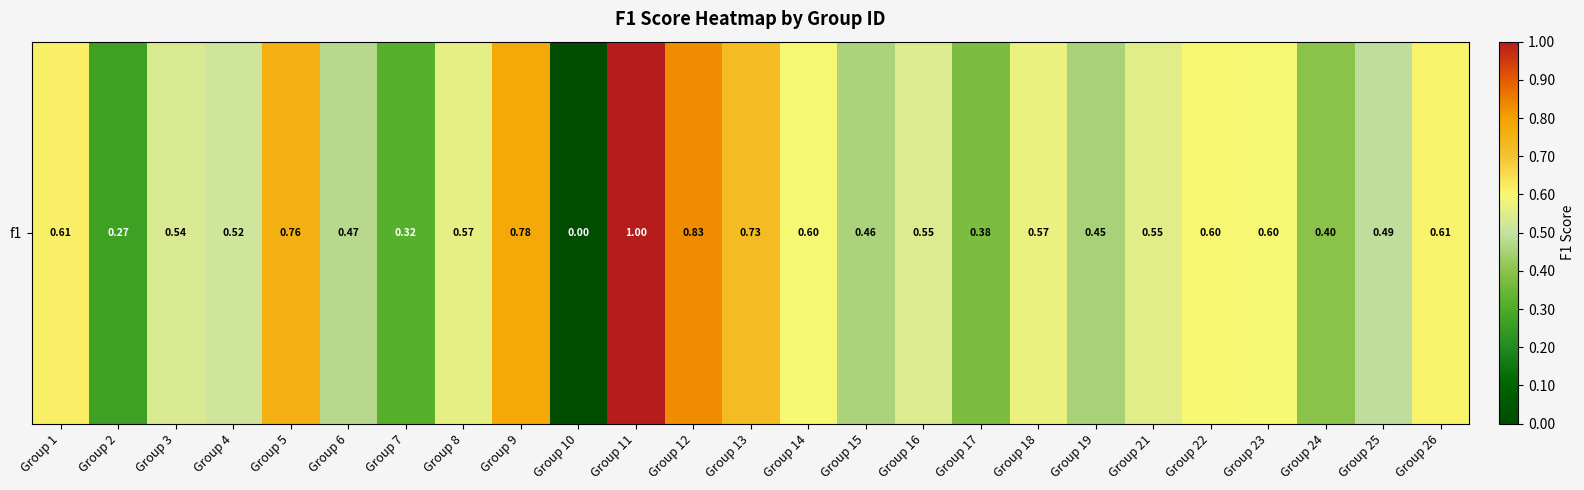

What is the difference between the values at Group 23 and Group 9?

0.2